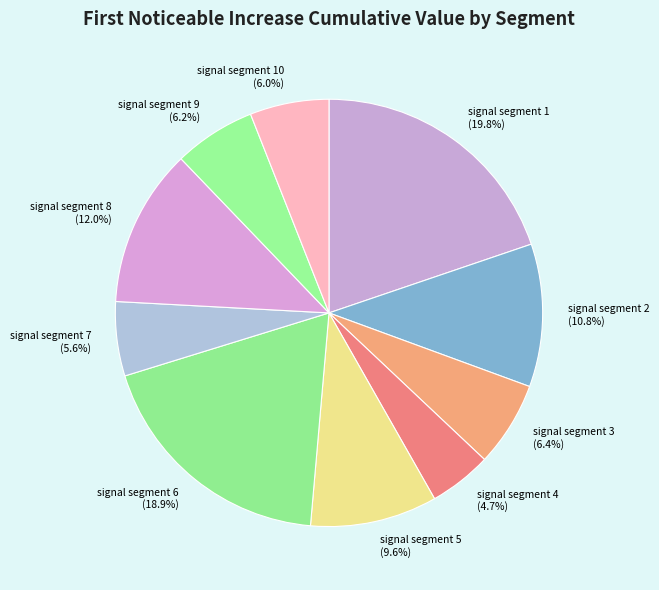

How many slices are in this pie chart?

10